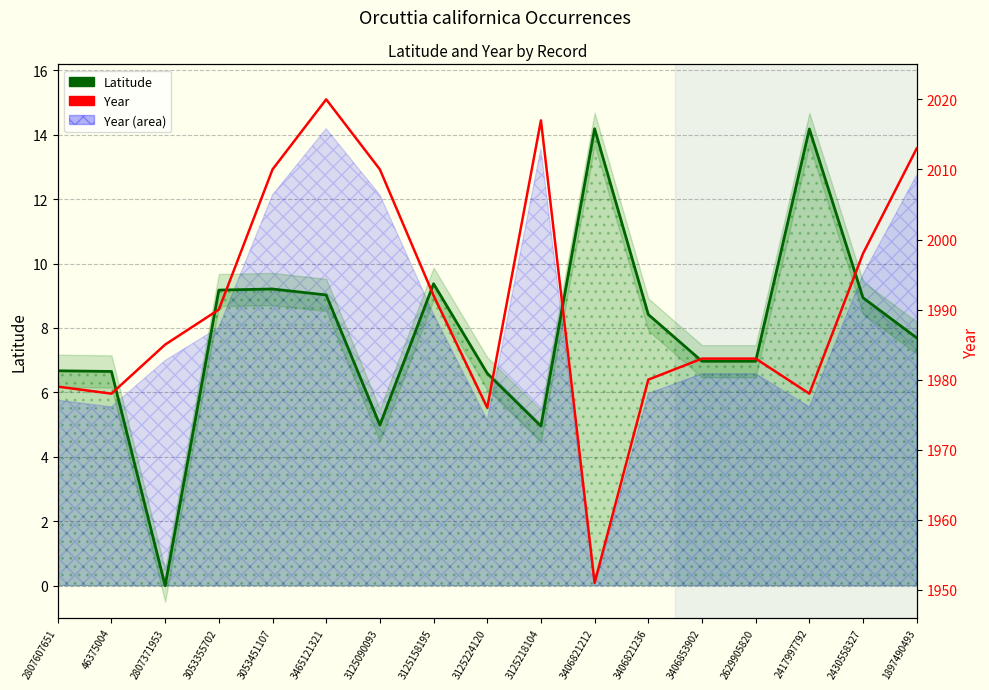

What is the sum of the Year values at 2430558327 and 2807607651?

3977.0